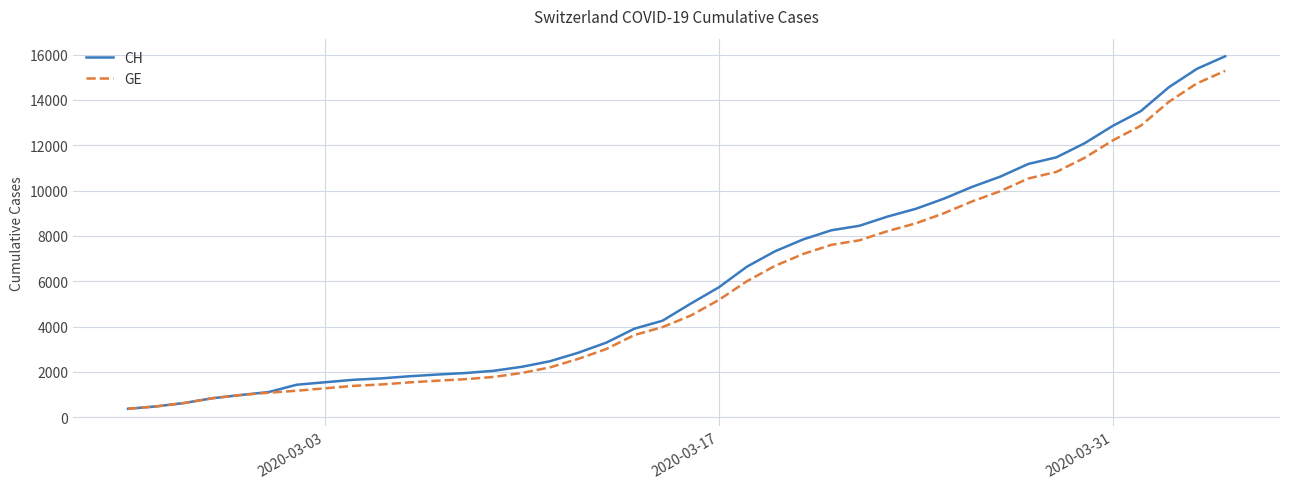

What is the greatest value displayed?

15926